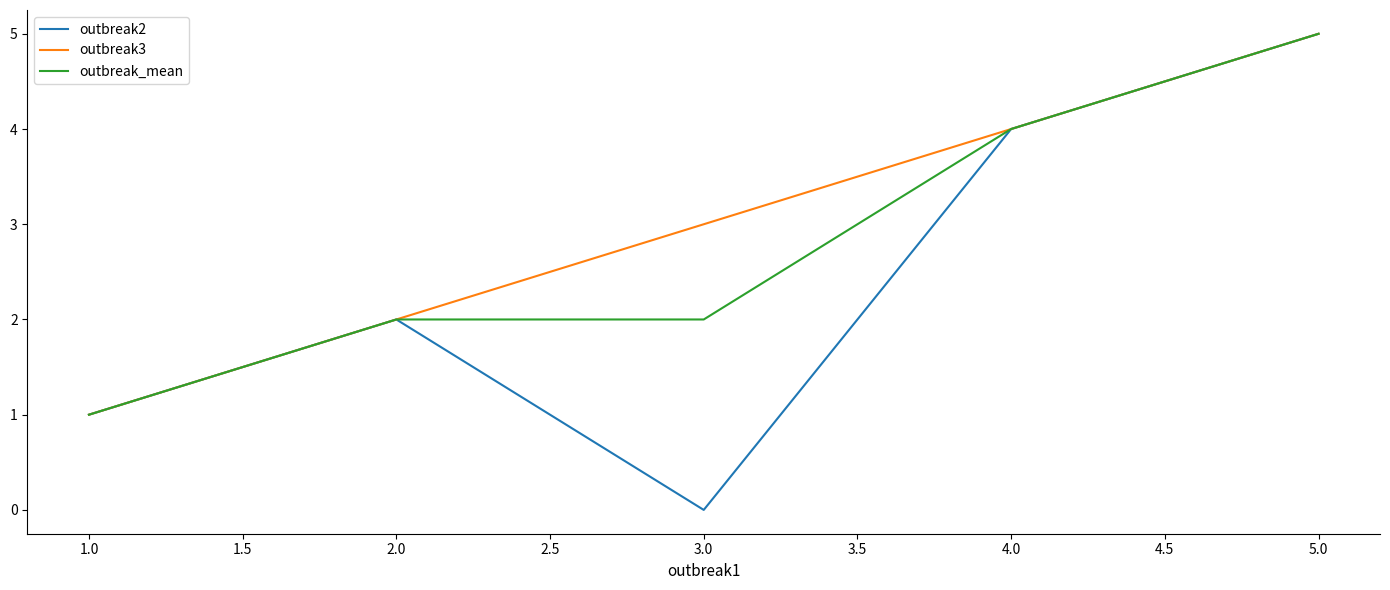

Which category has the lowest value across all series?

3.0